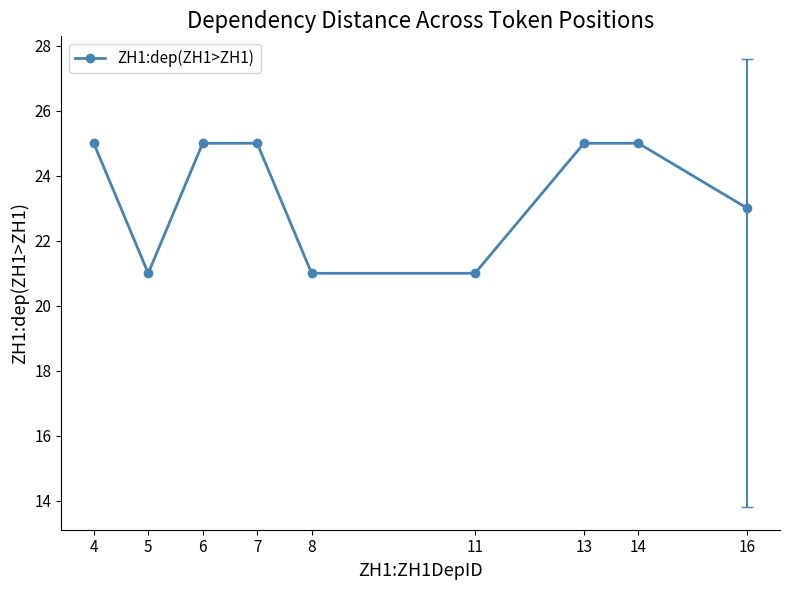

What is the minimum value shown in the chart?

21